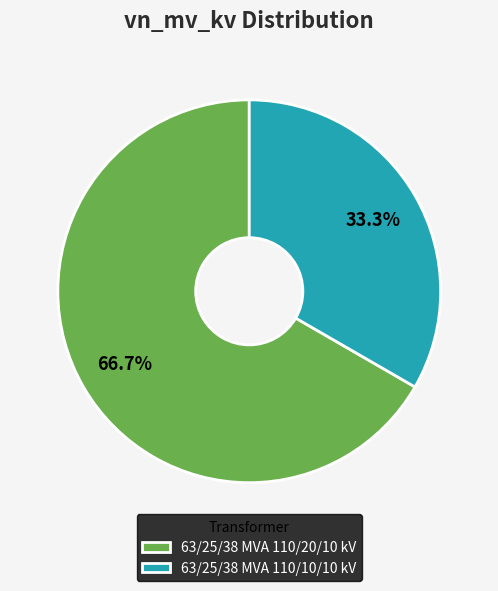

Which slice is the largest?

63/25/38 MVA 110/20/10 kV